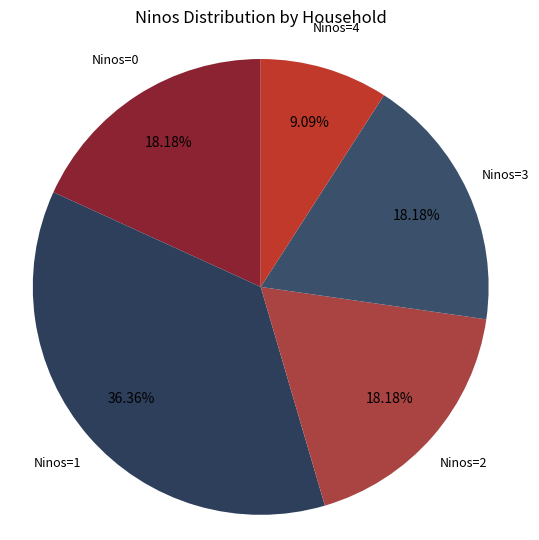

To the nearest percent, what is the difference between the largest and smallest slice percentages?

27%